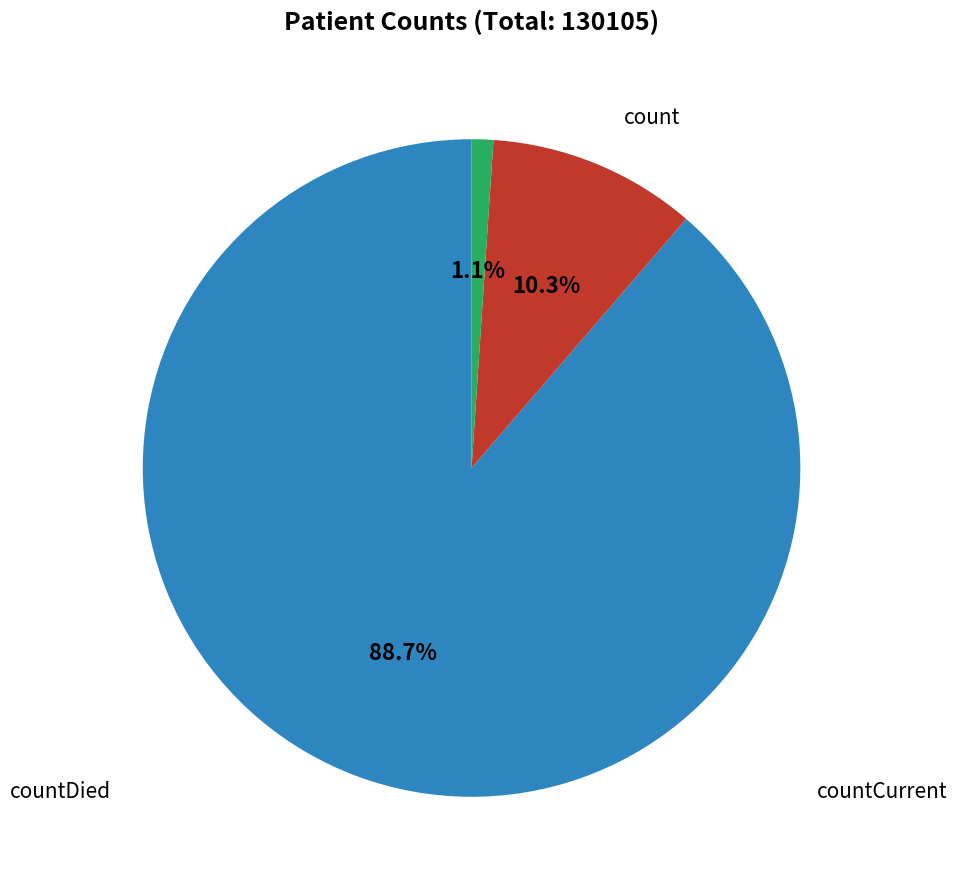

Is there a majority slice in this chart?

Yes